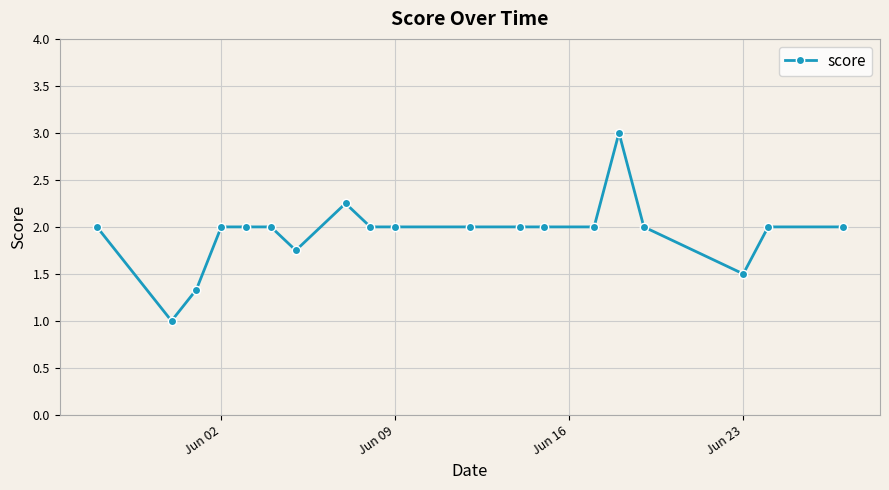

What is the average value?

1.9